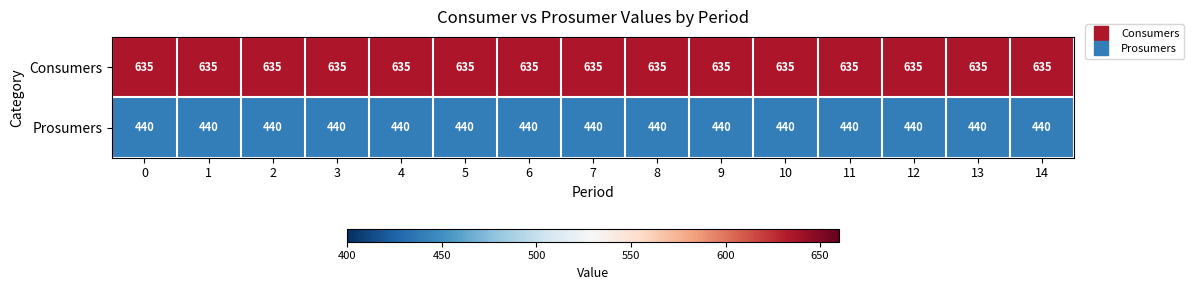

What is the difference between the highest and lowest values at 10?

195